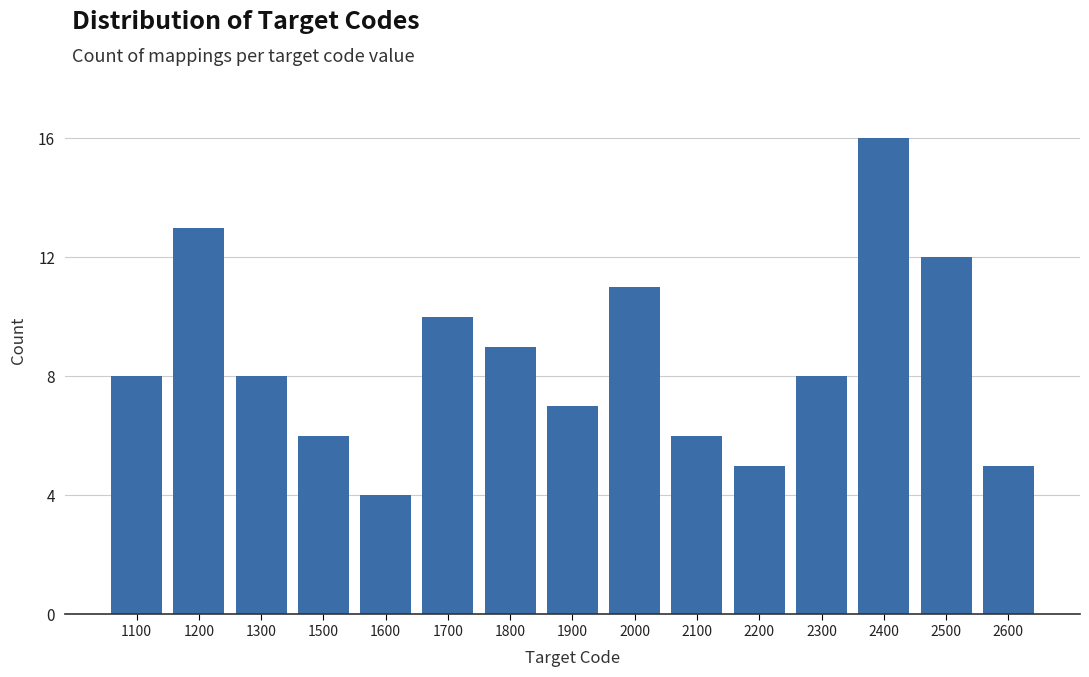

Reading right to left, what are all the values shown in this chart?

2600=5	2500=12	2400=16	2300=8	2200=5	2100=6	2000=11	1900=7	1800=9	1700=10	1600=4	1500=6	1300=8	1200=13	1100=8